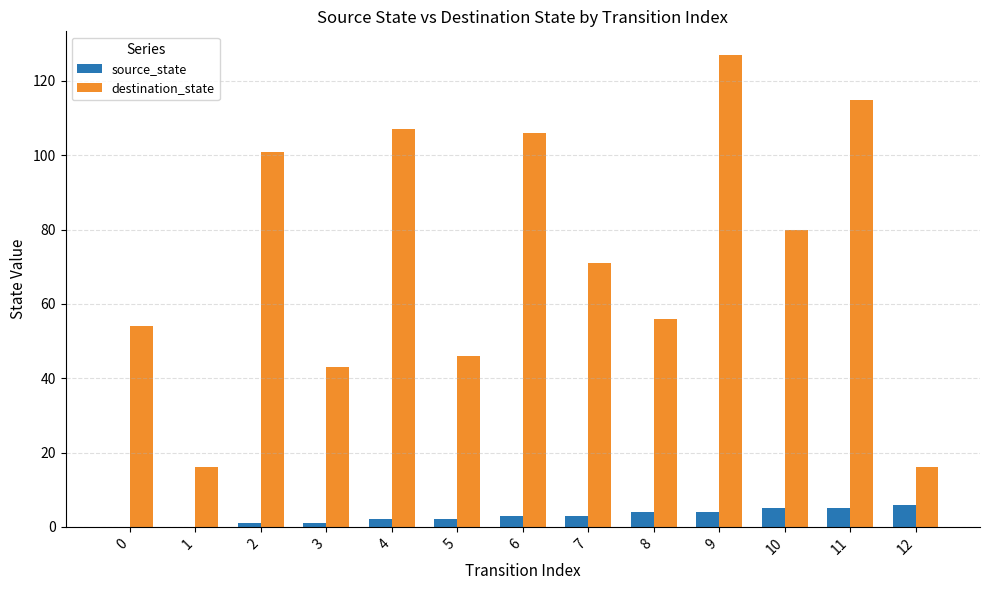

The value of destination_state at 3 is 43. True or false?

True